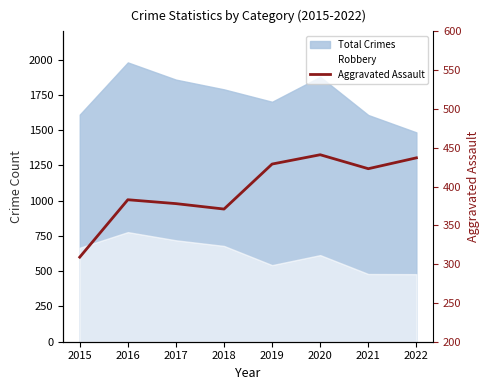

Does the chart display data point markers on the line(s)?

No